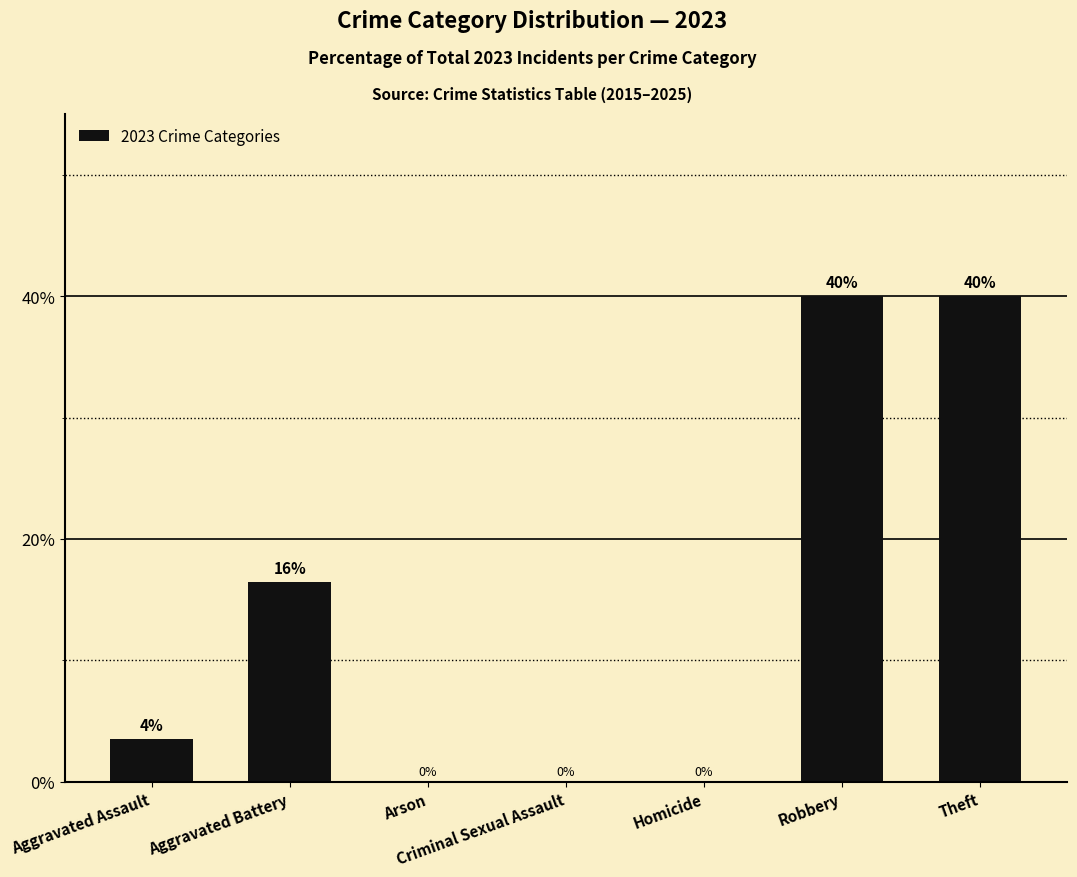

Count the number of values greater than 3.

4